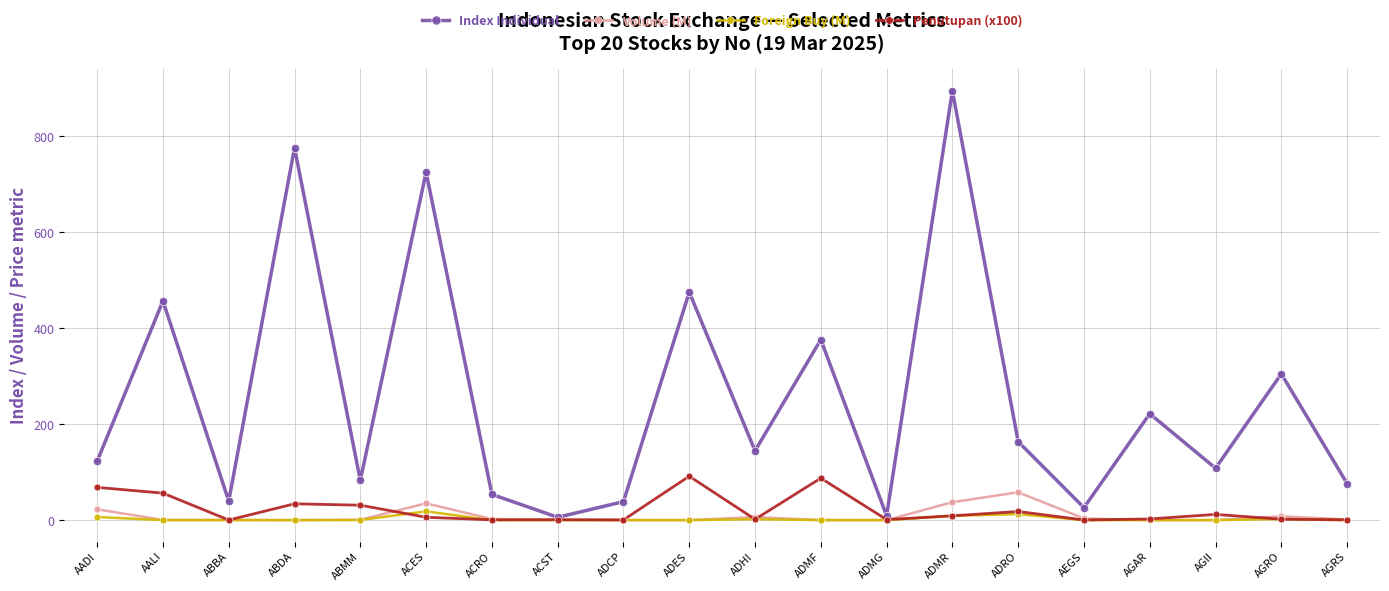

The value of Penutupan (x100) at ACES is 6.0. True or false?

True